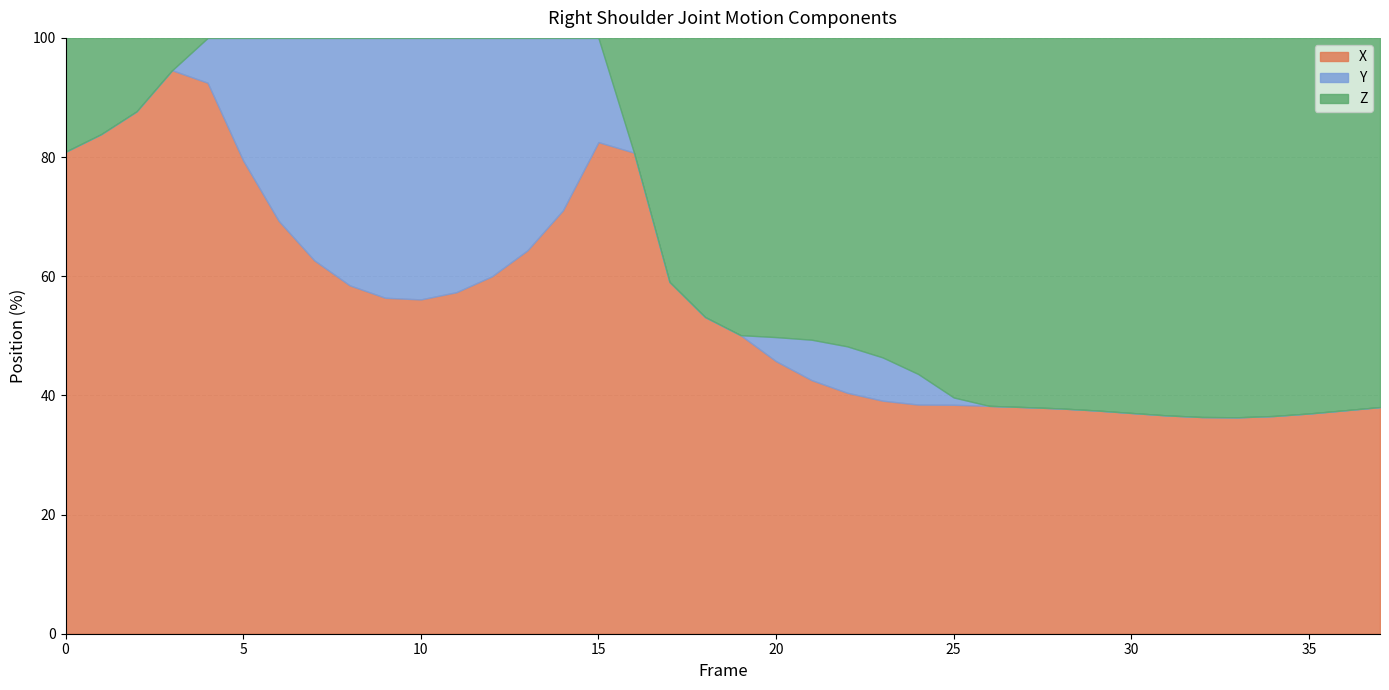

What is the minimum value for X?

36.3